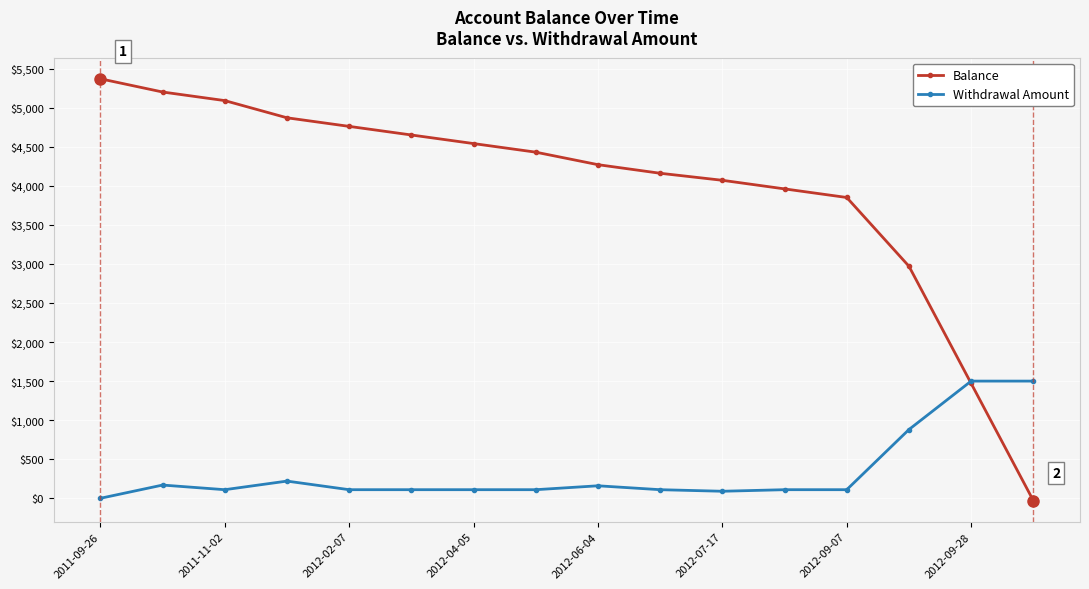

At how many categories does at least one series exceed 3297?

13